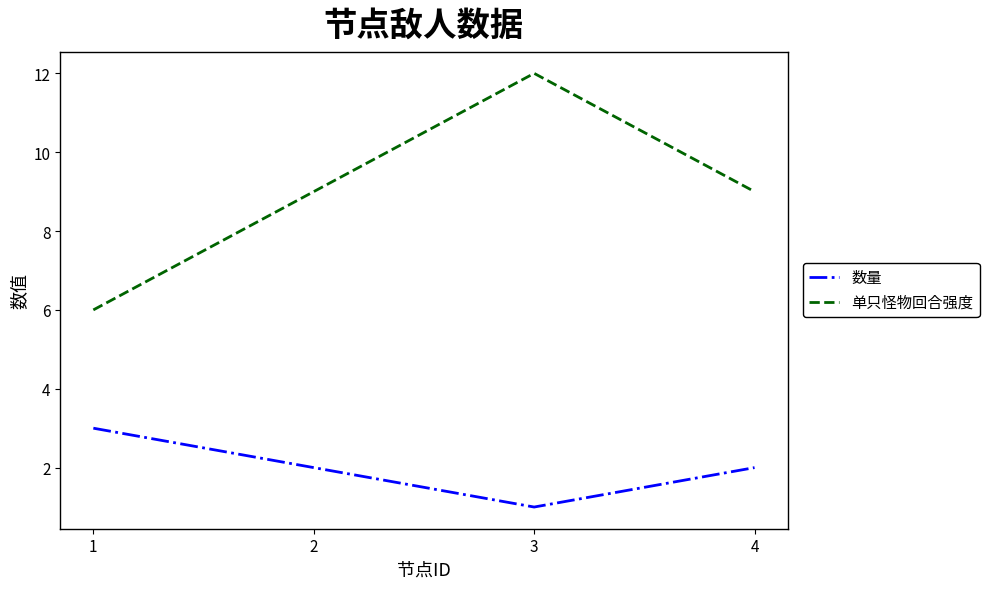

True or false: 数量 and 单只怪物回合强度 intersect in this chart.

False